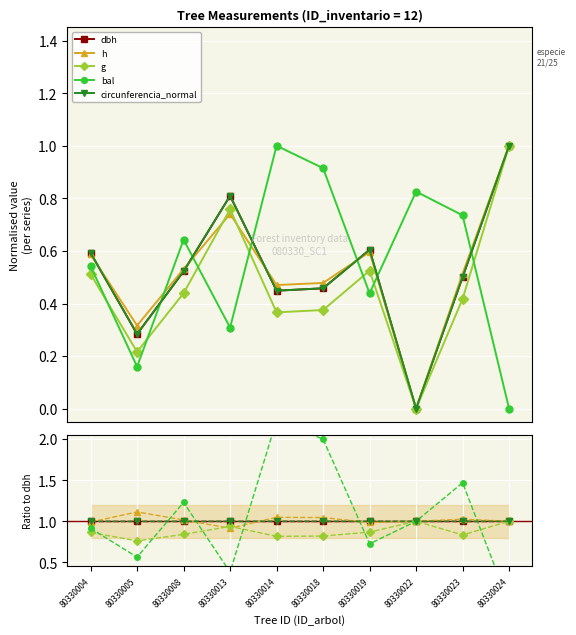

Which series changed the most between 80330014 and 80330024?

bal